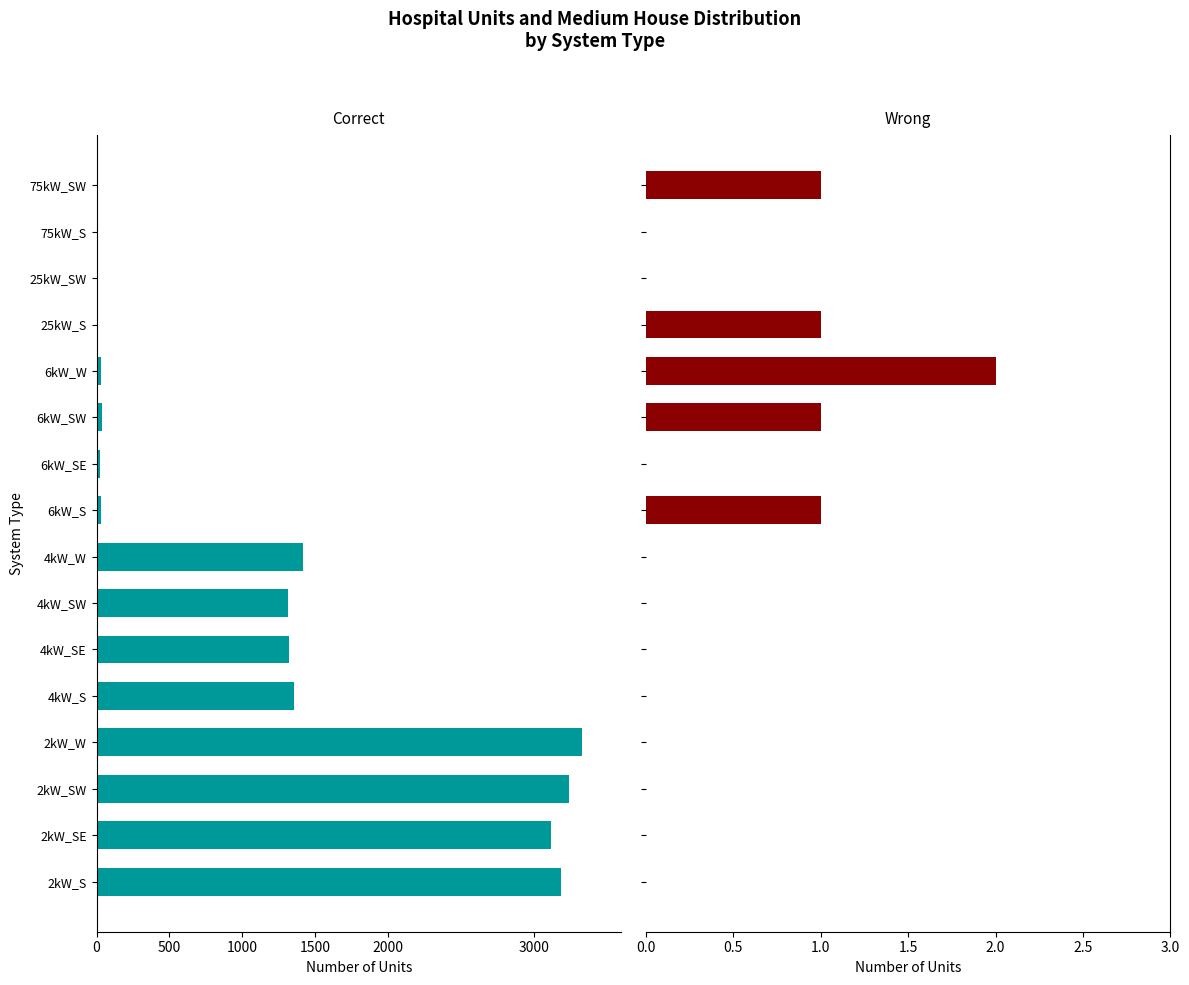

At how many categories does at least one series exceed -2235?

16